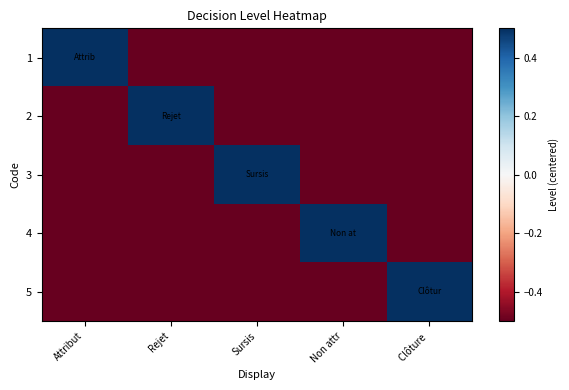

Reading right to left, list all the values displayed in this chart.

1: Clôture =-0.5	Non attr=-0.5	Sursis=-0.5	Rejet=-0.5	Attribut=0.5
2: Clôture =-0.5	Non attr=-0.5	Sursis=-0.5	Rejet=0.5	Attribut=-0.5
3: Clôture =-0.5	Non attr=-0.5	Sursis=0.5	Rejet=-0.5	Attribut=-0.5
4: Clôture =-0.5	Non attr=0.5	Sursis=-0.5	Rejet=-0.5	Attribut=-0.5
5: Clôture =0.5	Non attr=-0.5	Sursis=-0.5	Rejet=-0.5	Attribut=-0.5